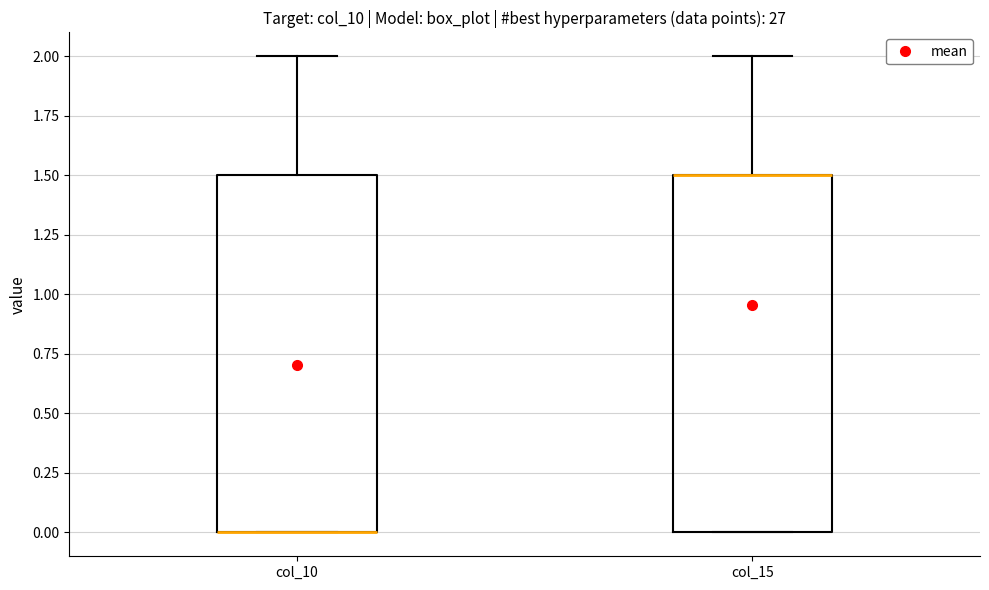

Reading left to right, transcribe this box plot: for each box, give where its median line is, the range the box spans, and where its two whiskers end, as read against the y-axis. The values are not printed on the chart, so give them approximately, as read against the axis.

col_10: median 0.0 (drawn on the box's lower edge), box 0.0 to 1.5, whiskers 0.0 to 2.0
col_15: median 1.5 (drawn on the box's upper edge), box 0.0 to 1.5, whiskers 0.0 to 2.0